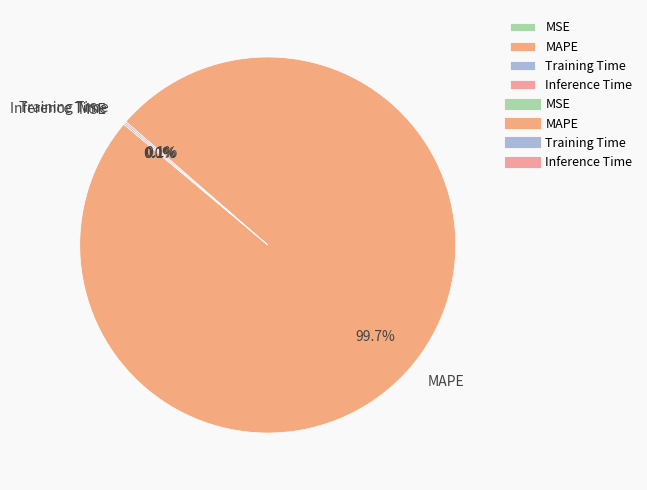

To the nearest percent, what is the difference between the largest and smallest slice percentages?

100%